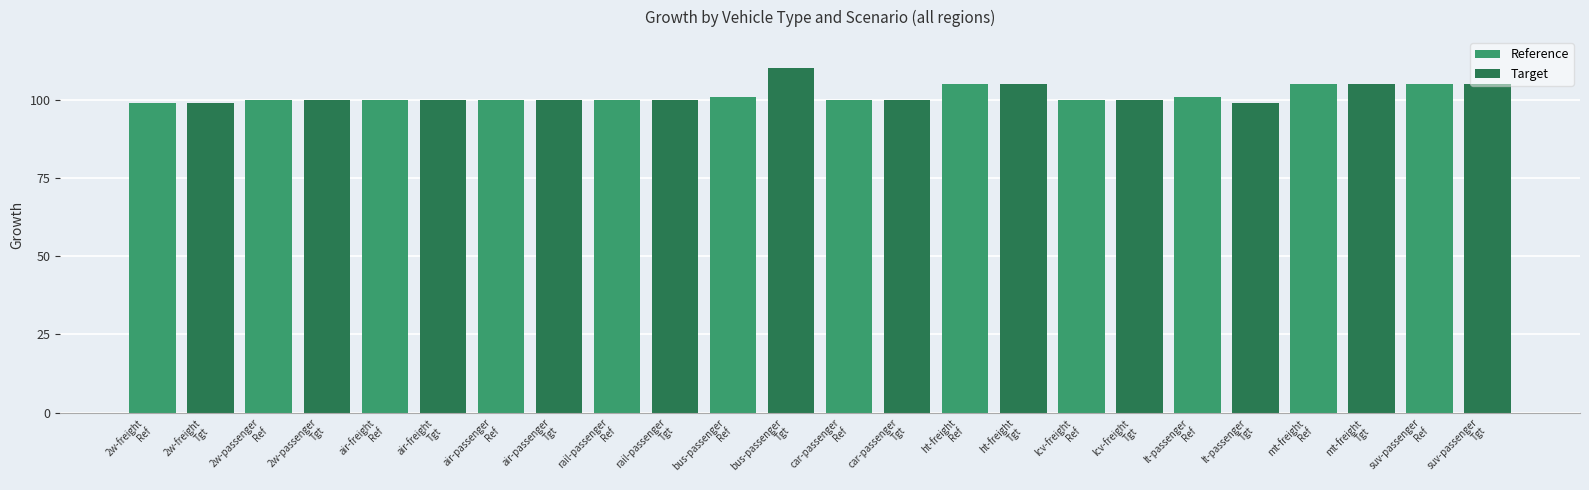

Which series has the widest spread of values?

Target